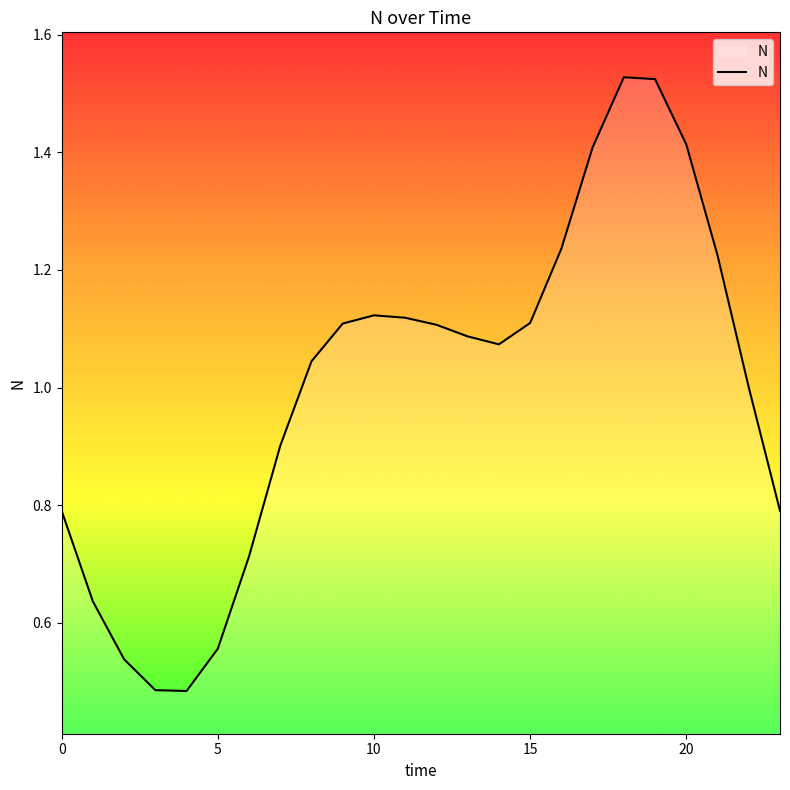

How many lines are shown in the chart?

1